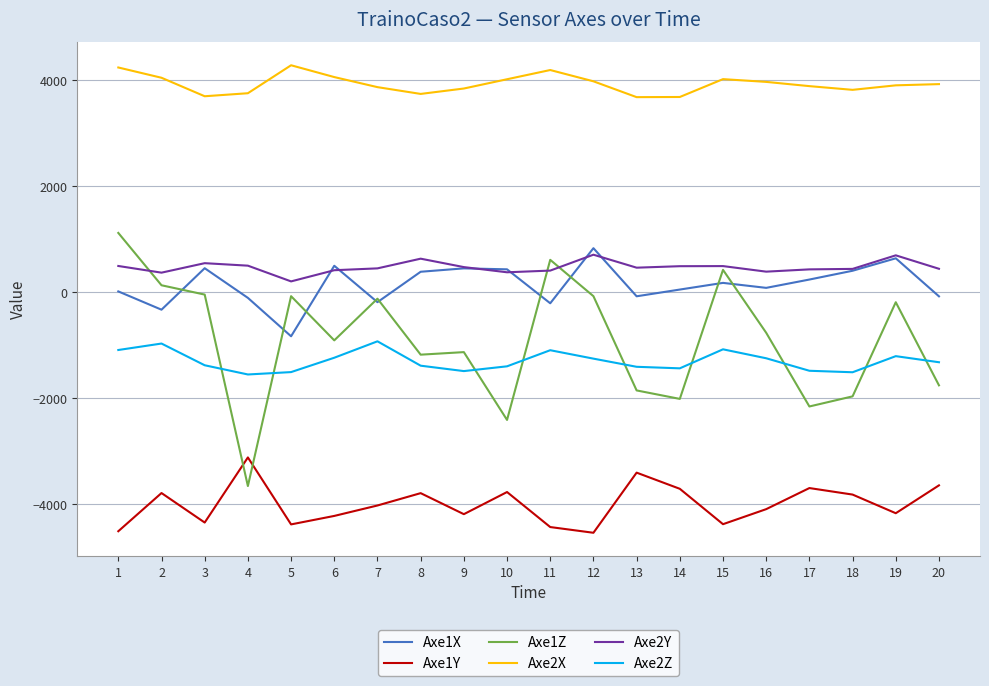

Which series has the widest spread of values?

Axe1Z